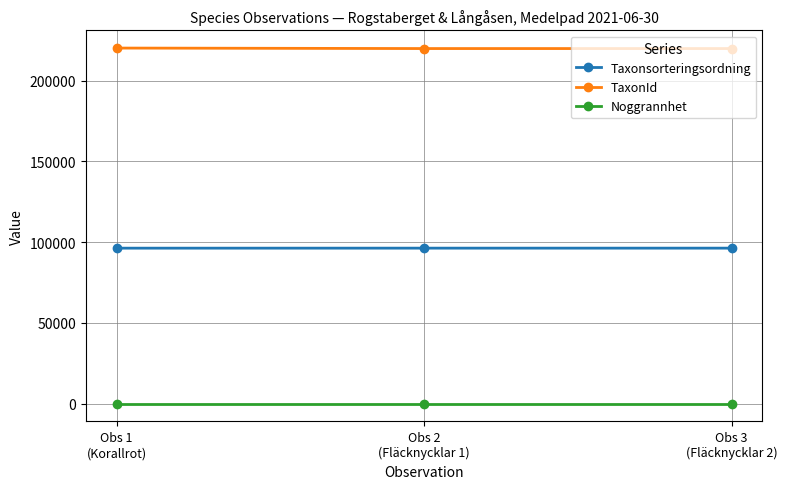

What is the greatest value displayed?

220093